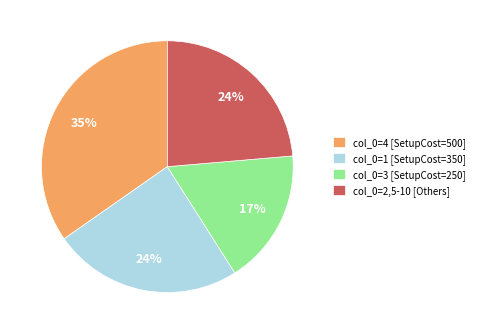

Which has a higher value, col_0=3 [SetupCost=250] or col_0=1 [SetupCost=350]?

col_0=1 [SetupCost=350]